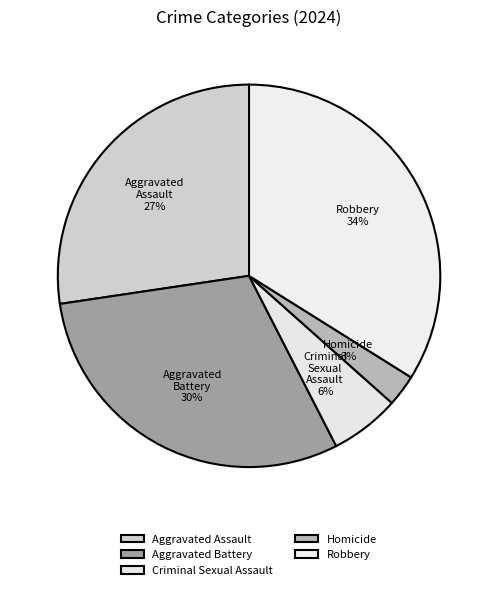

Which category has the biggest portion of the pie?

Robbery